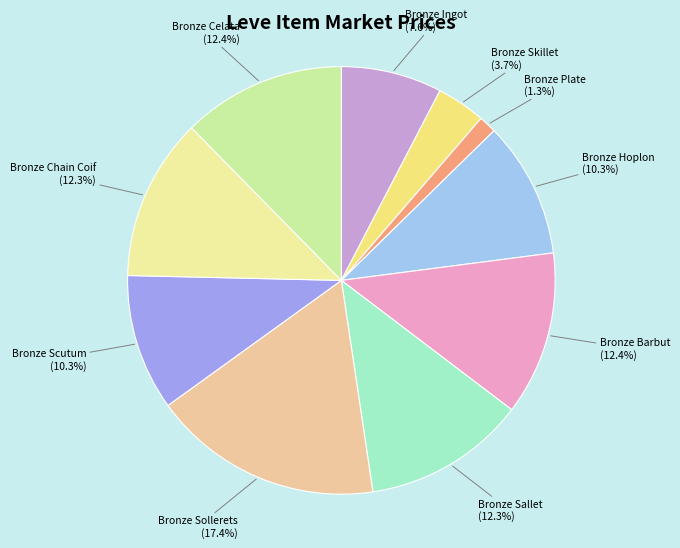

Is there a majority slice in this chart?

No